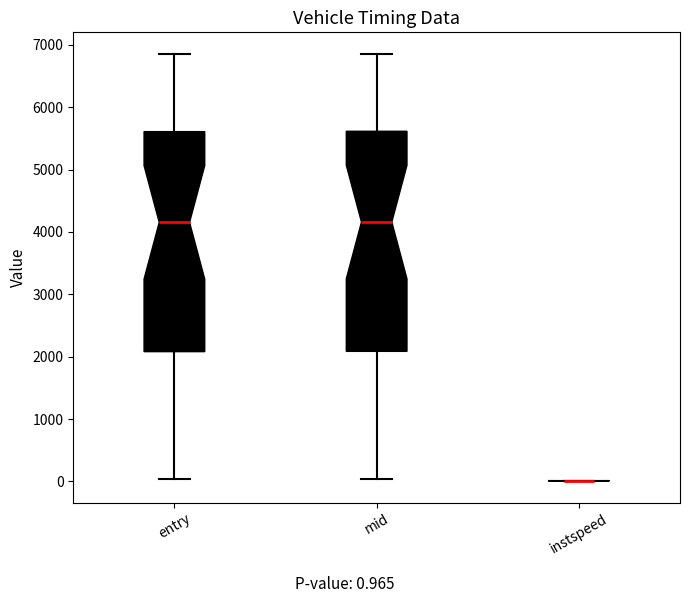

Reading left to right, read every box against the y-axis: the position of its median line, the range the box covers, and the ends of its whiskers. The values are not printed on the chart, so give them approximately, as read against the axis.

entry: median 4200, box 2100 to 5600, whiskers 0 to 6900
mid: median 4200, box 2100 to 5600, whiskers 0 to 6900
instspeed: box collapsed to a line at 0, whiskers 0 to 0